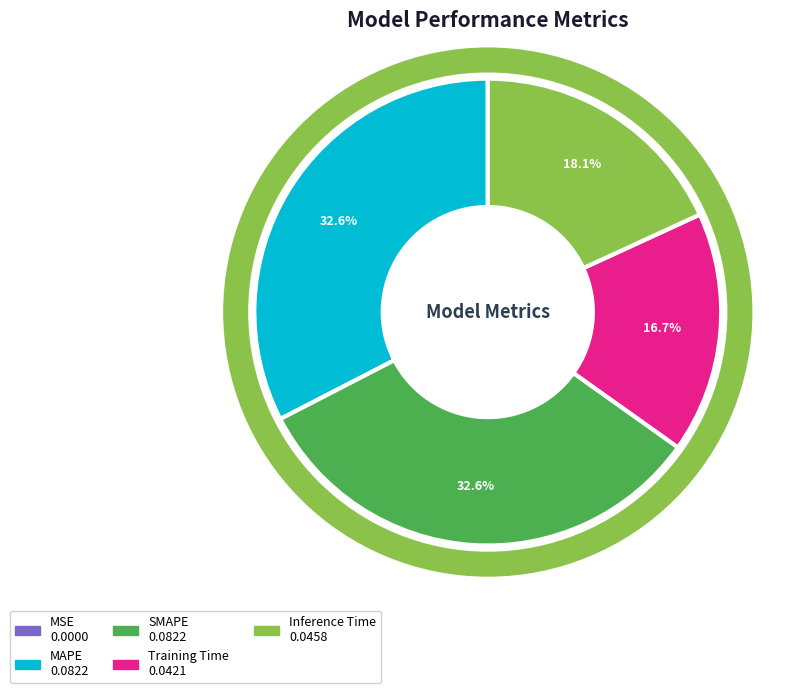

Combined, do Training Time and SMAPE account for over 50%?

No